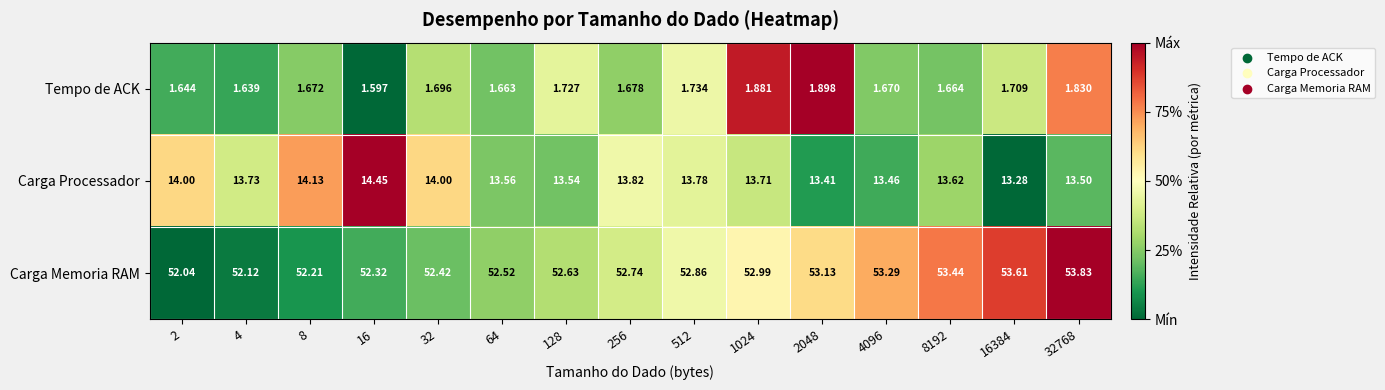

List the series in order of their peak value, highest first.

Carga Memoria RAM, Carga Processador, Tempo de ACK